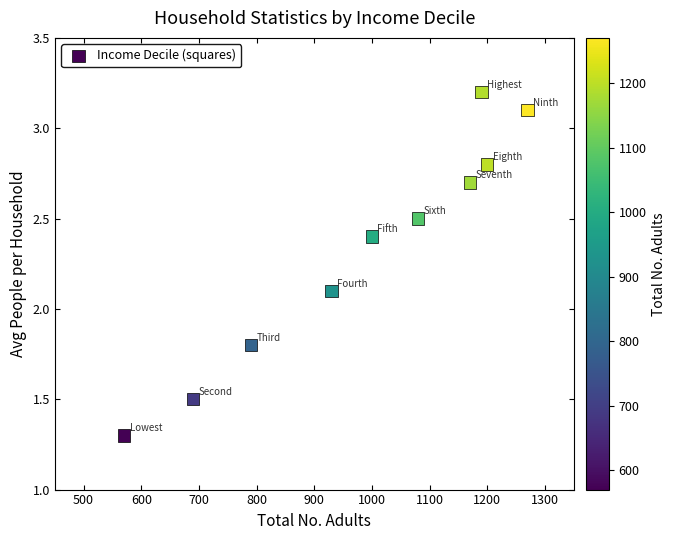

What is the range of X values (max minus min)?

700.0